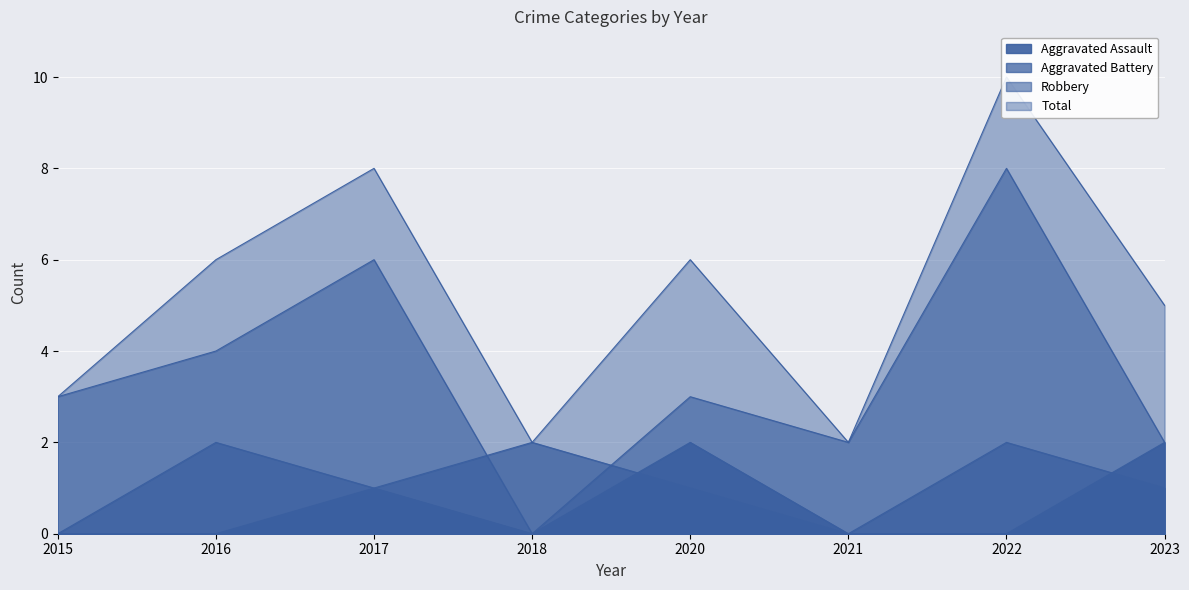

Read the Aggravated Battery value at 2018.

2